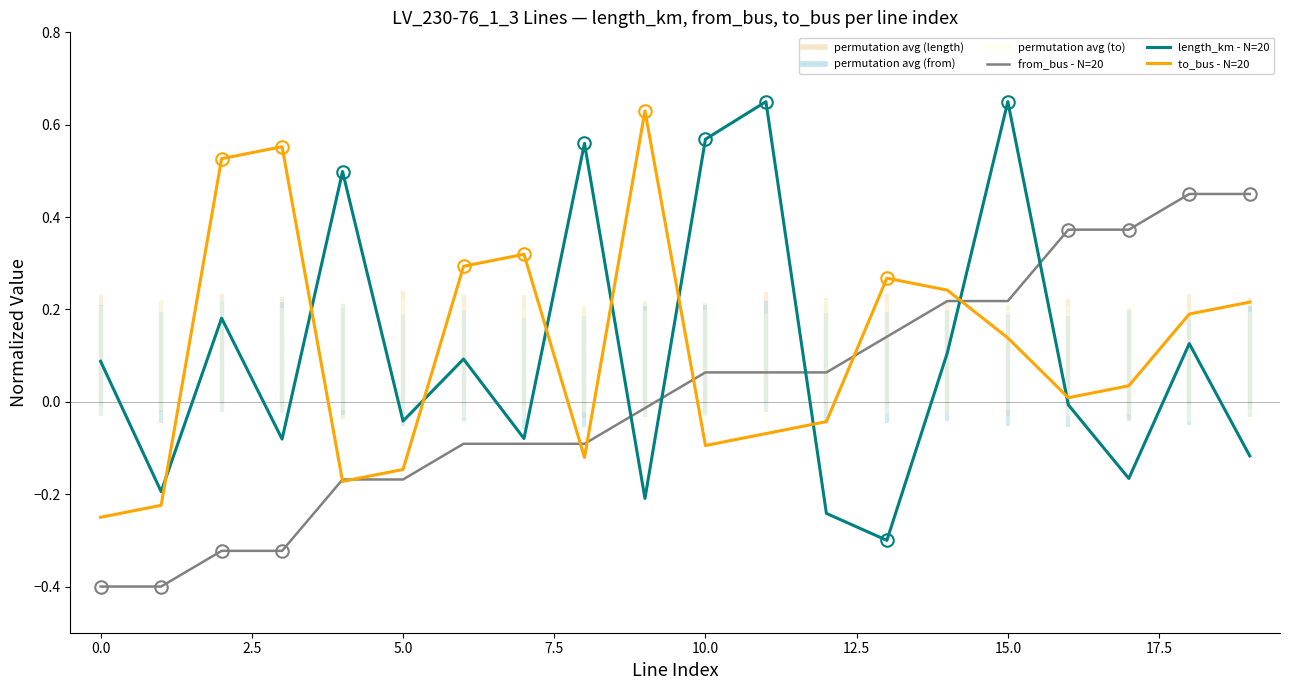

How many interior local valleys does the length_km - N=20 series have?

7